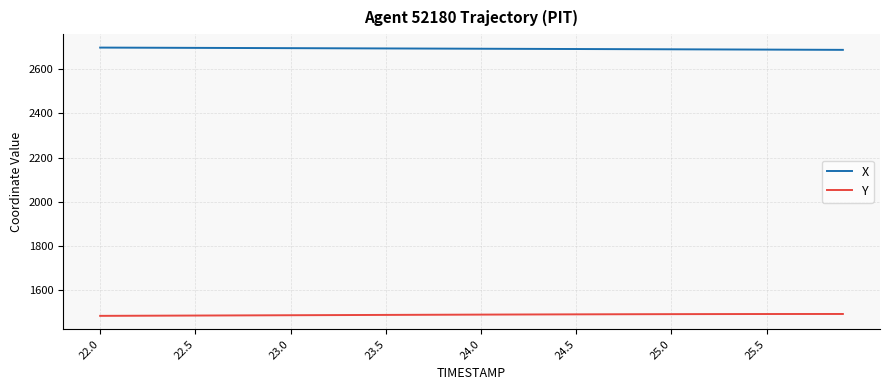

True or false: Y and X intersect in this chart.

False